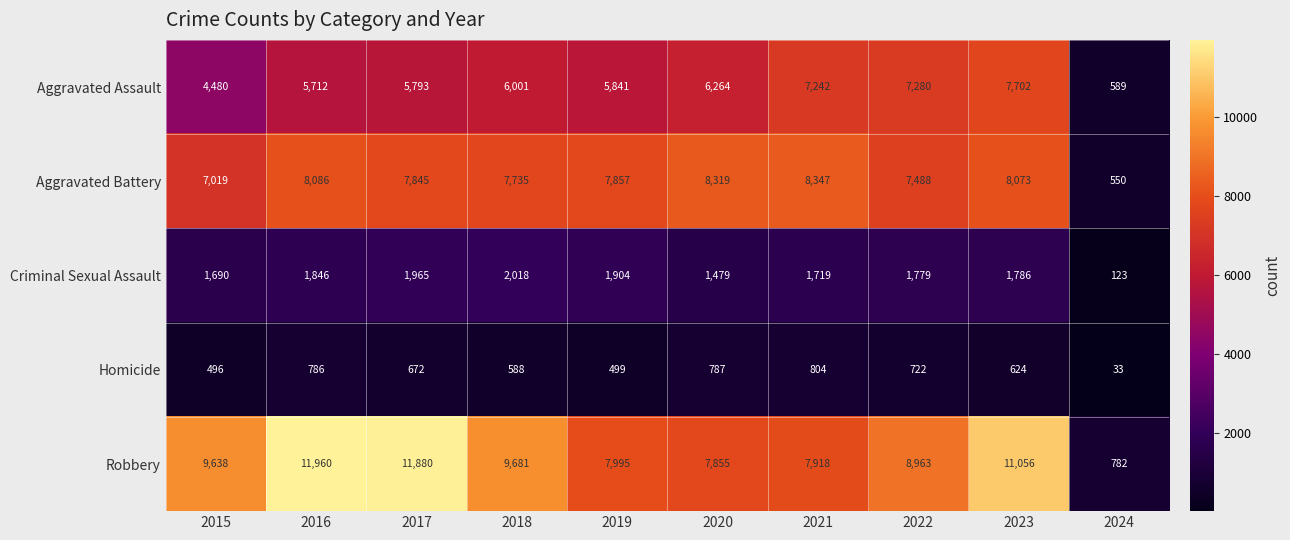

What is the difference between the Robbery values at 2018 and 2020?

1826